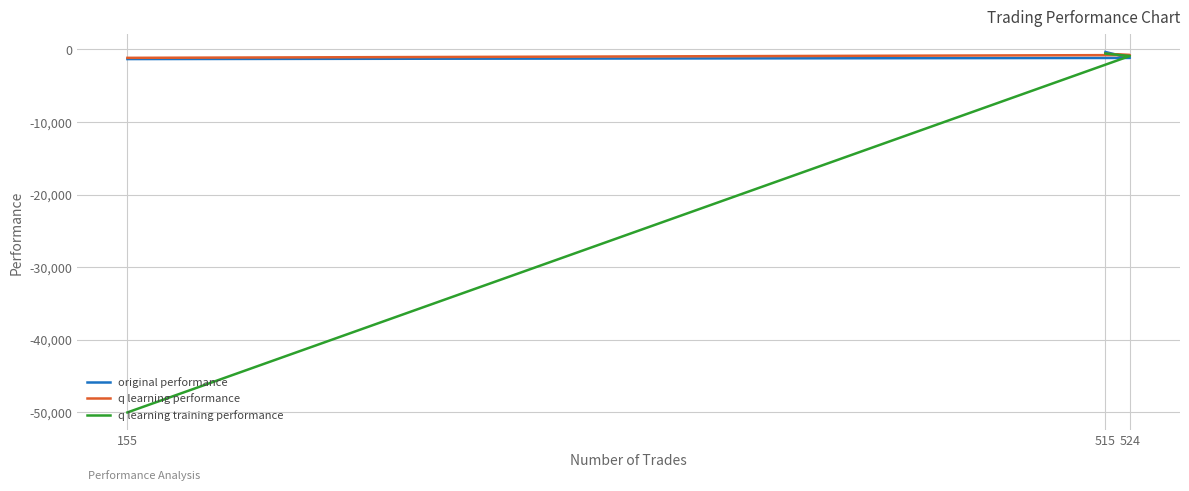

Read the original performance value at 524.

-1165.8